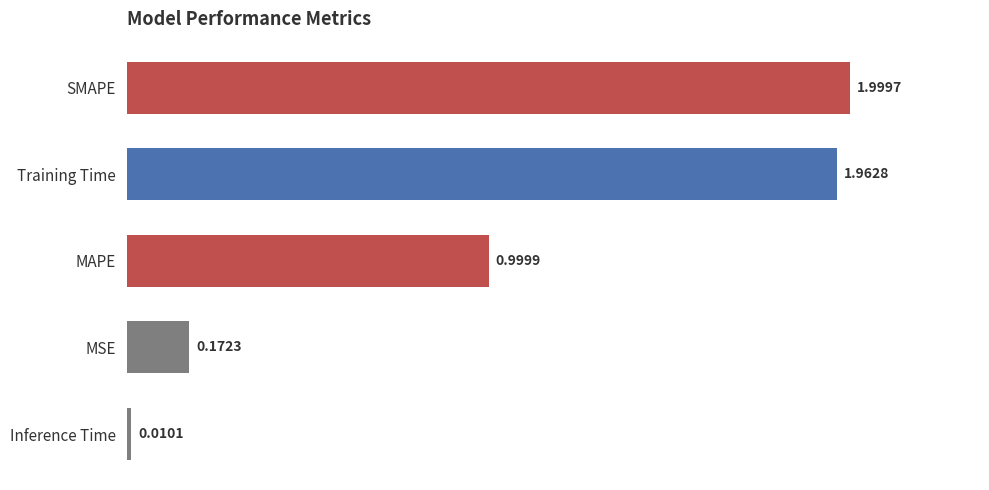

What is the difference between the second highest and second lowest values?

1.8